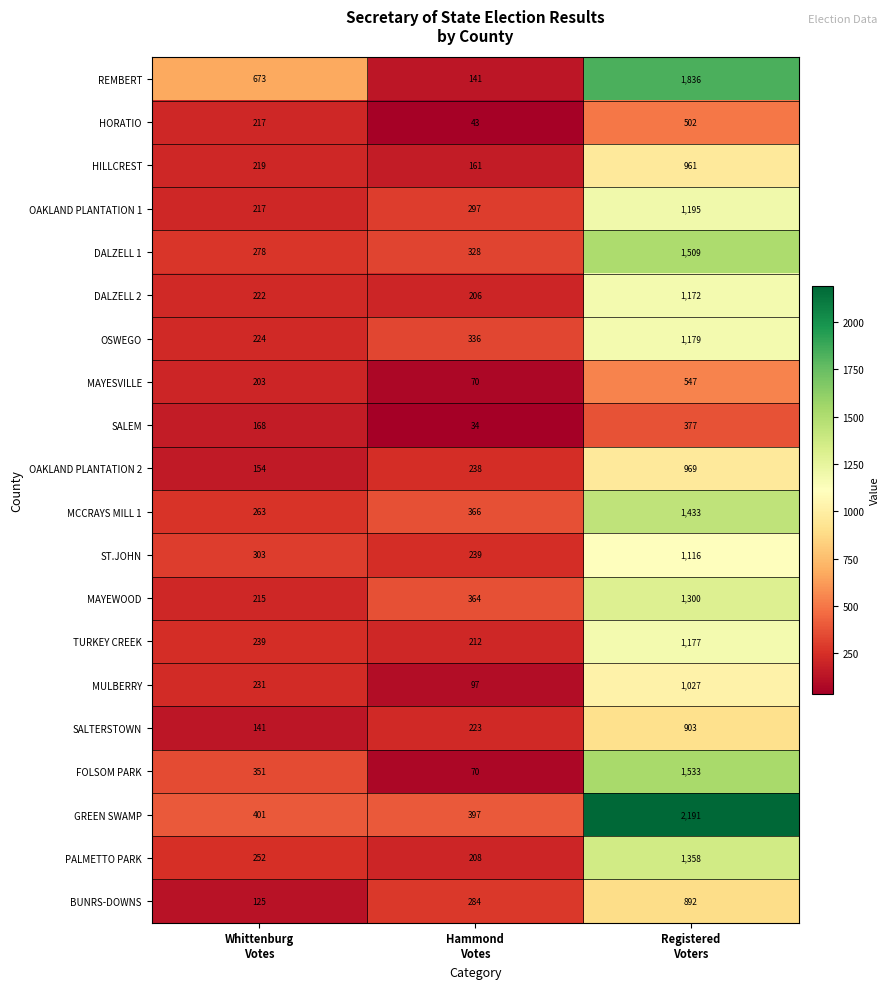

What is the difference between the maximum and second lowest values in the SALTERSTOWN series?

680